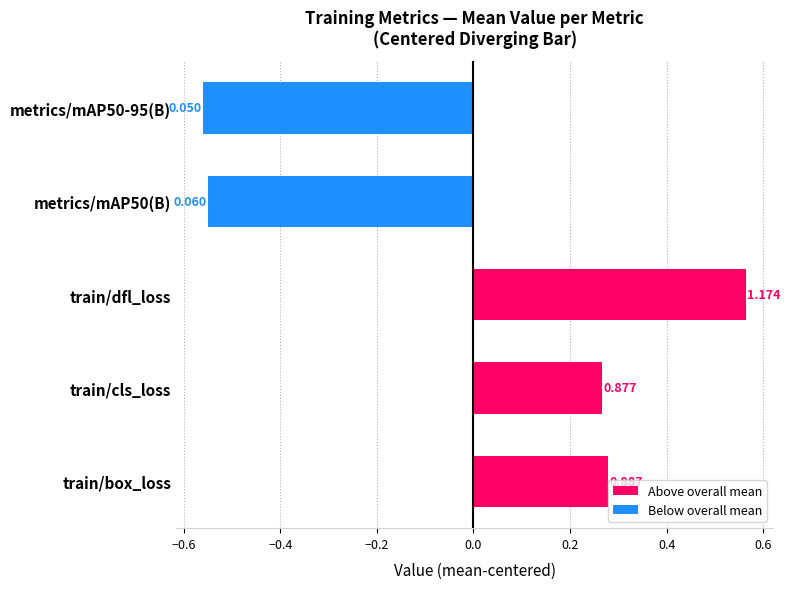

What is the smallest value displayed?

-0.6